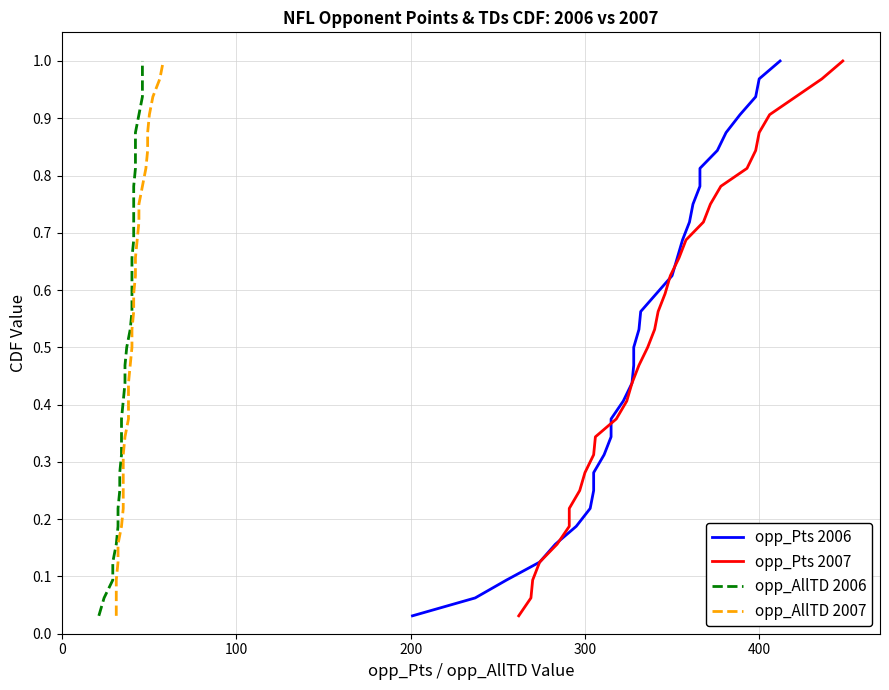

True or false: opp_AllTD 2007 and opp_Pts 2006 intersect in this chart.

False